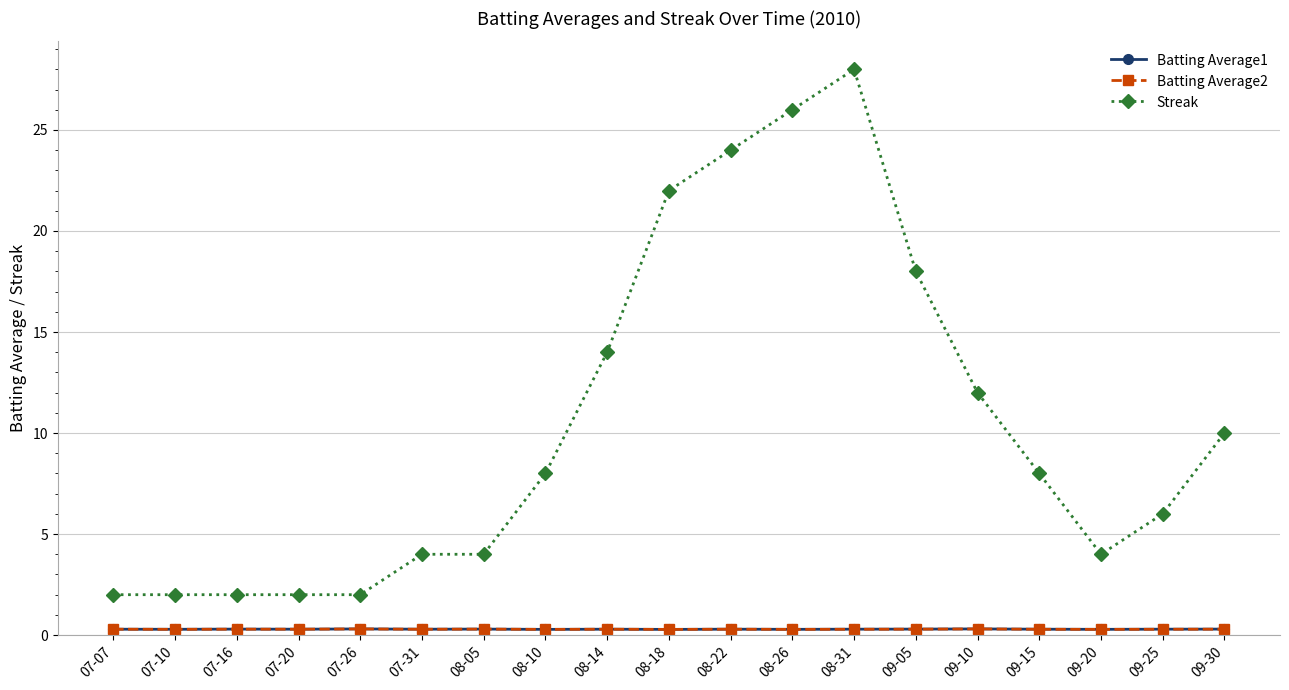

What is the minimum value for Batting Average1?

0.3